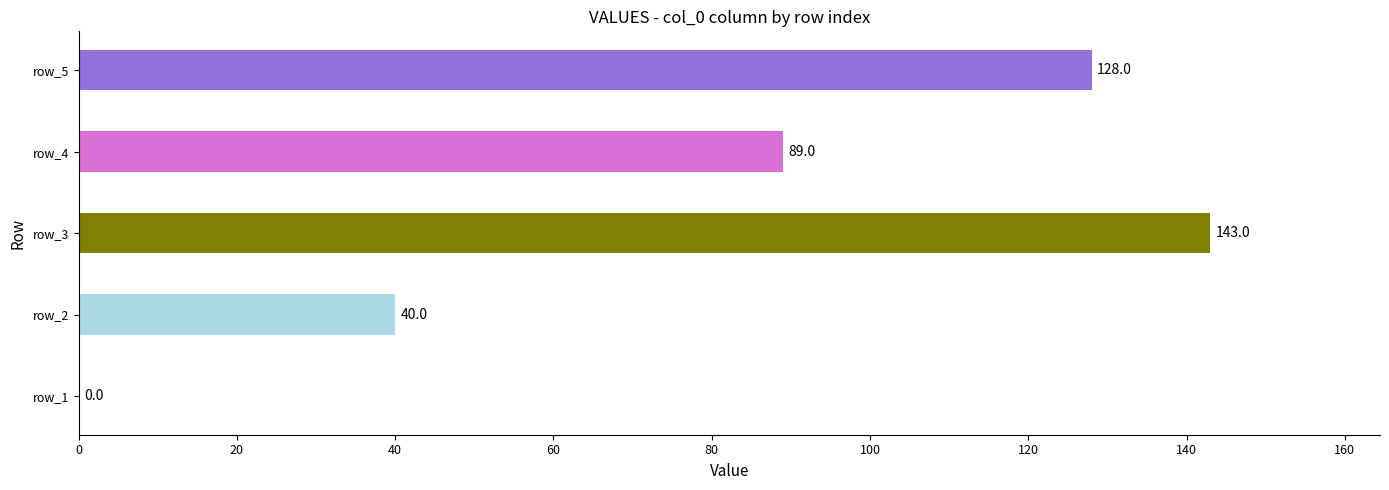

How many distinct data groups are displayed?

1